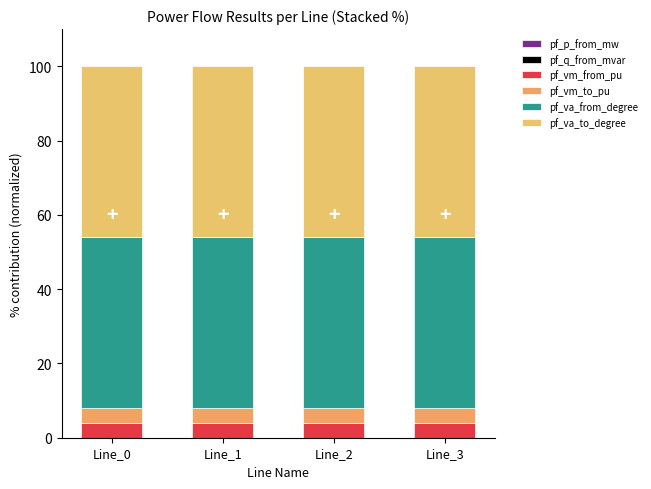

Are the bars horizontal?

No